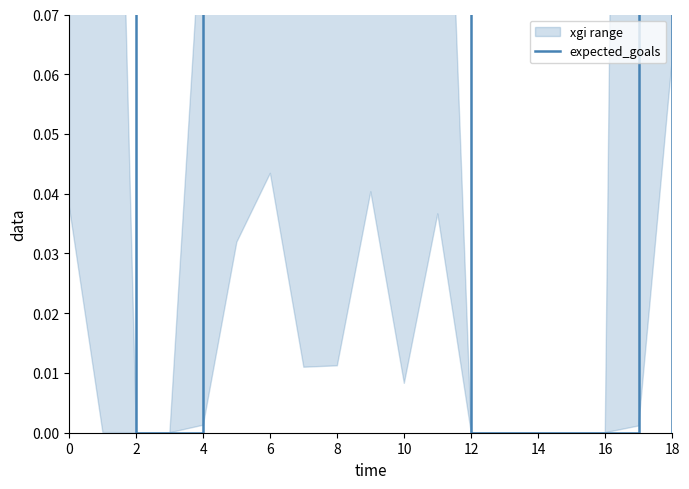

What is the difference between the maximum and minimum values?

1.0